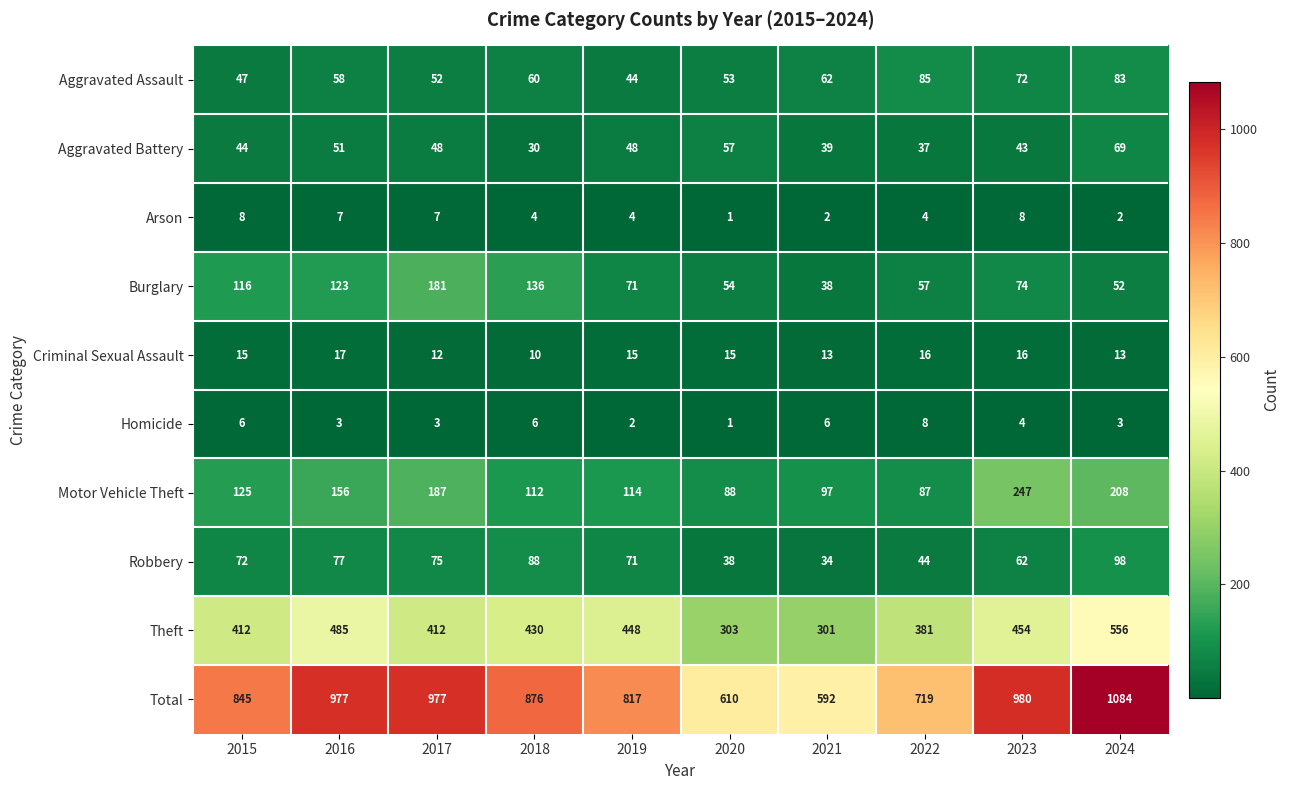

Which series has the widest spread of values?

Total